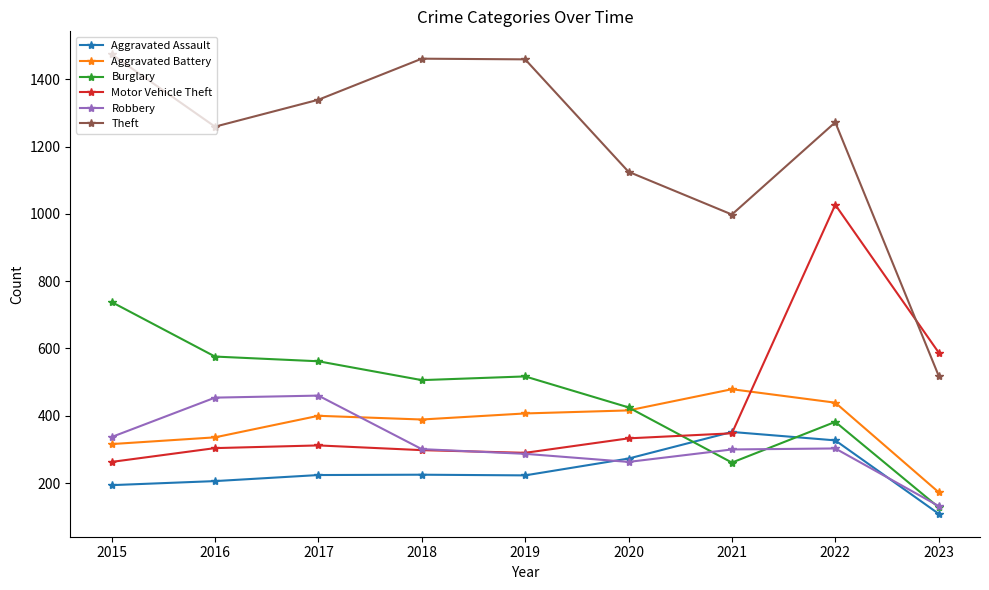

What is the value of the Theft point at the 9th from the left?

519